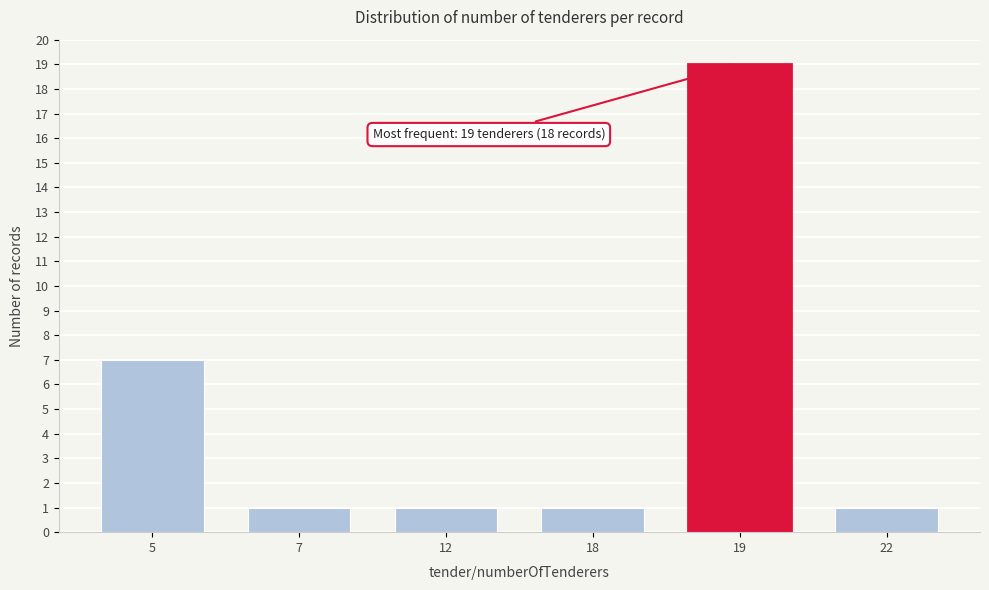

Reading left to right, transcribe all the data shown in this chart.

5=7	7=1	12=1	18=1	19=19	22=1